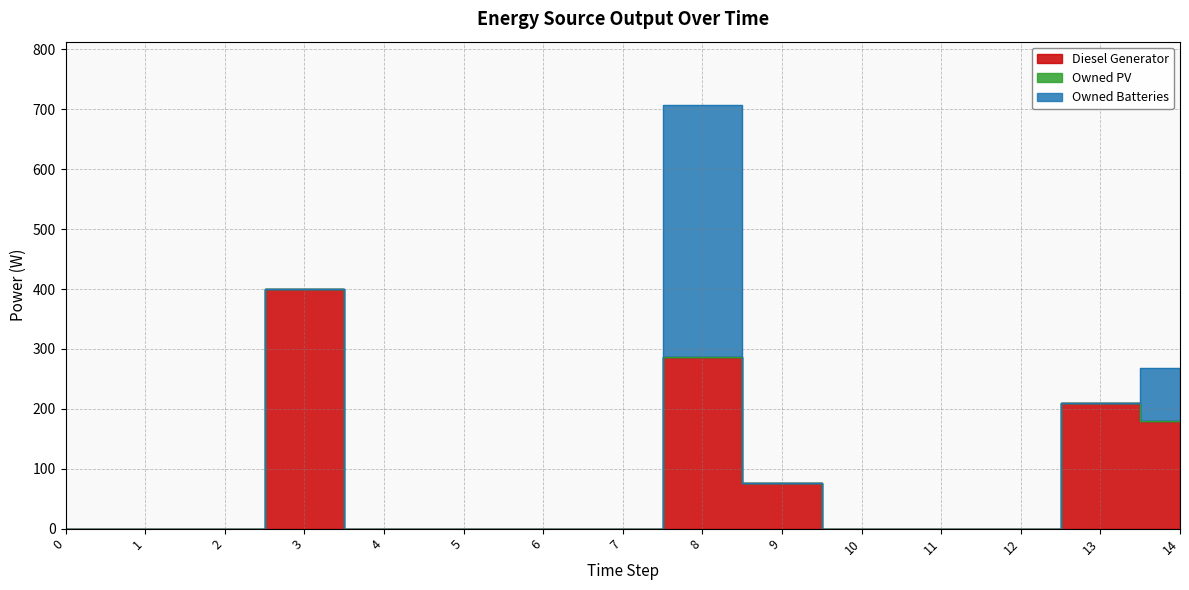

How many categories are shown in the chart?

15